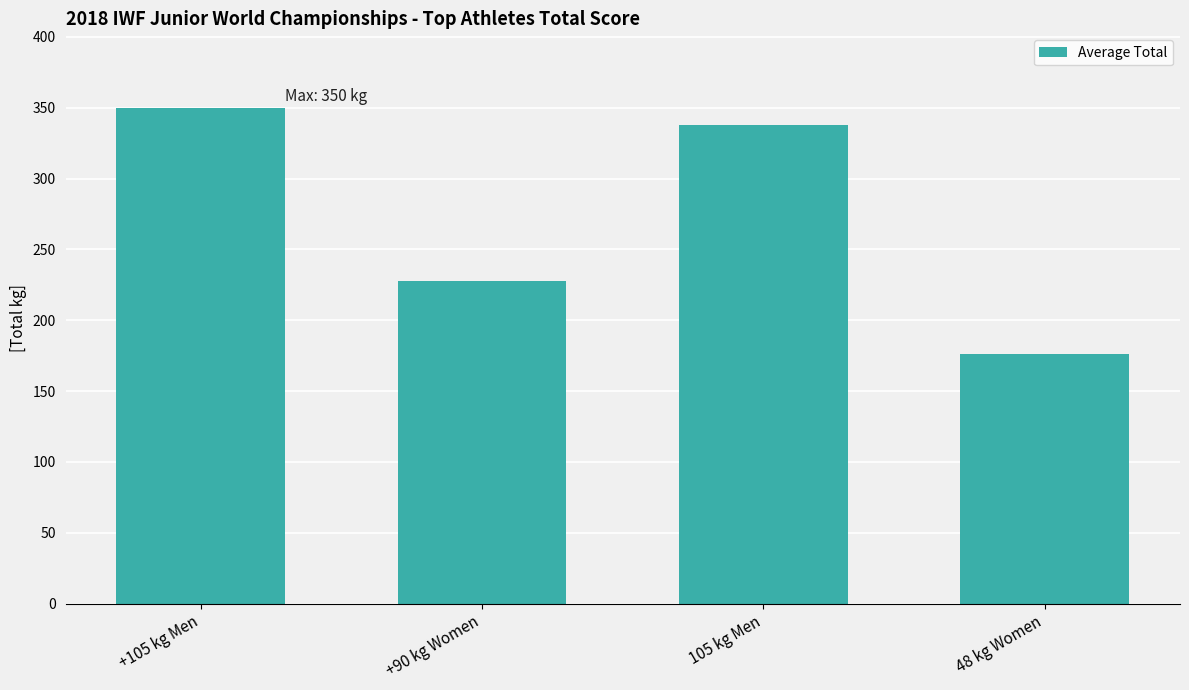

What is the smallest value displayed?

176